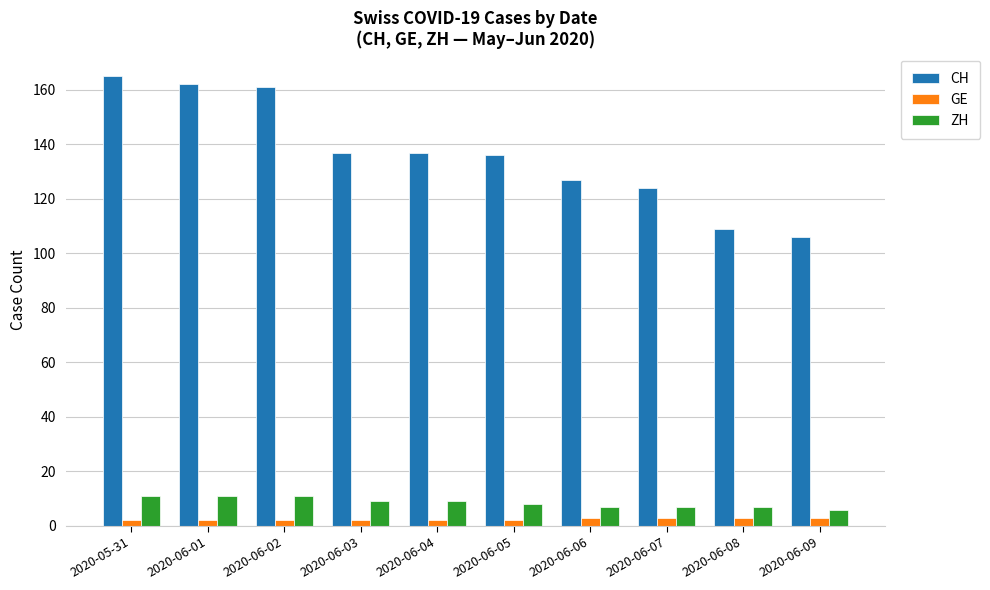

What is the difference between the CH values at 2020-06-05 and 2020-06-09?

30